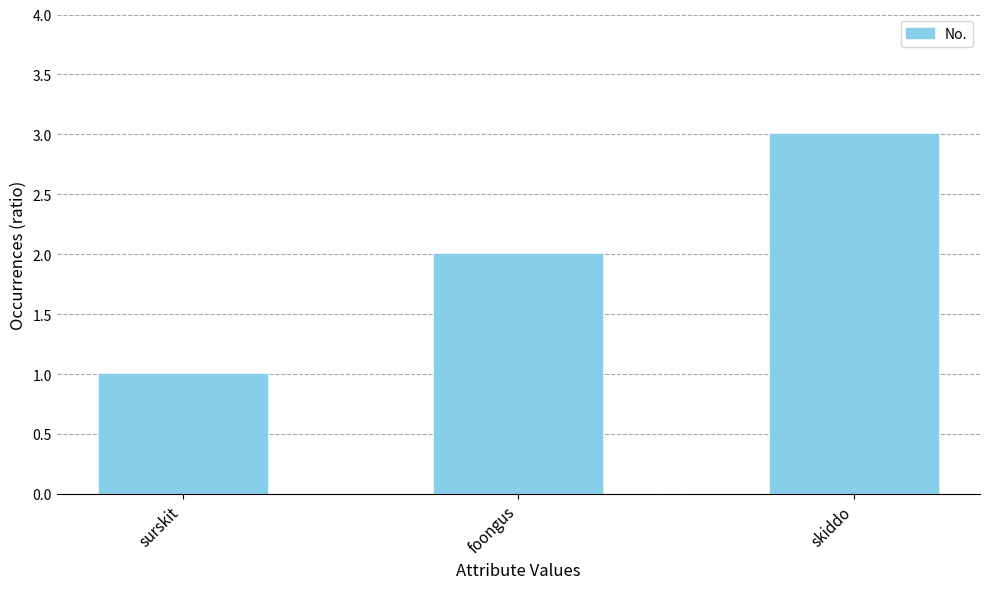

The value at foongus is 2. True or false?

True